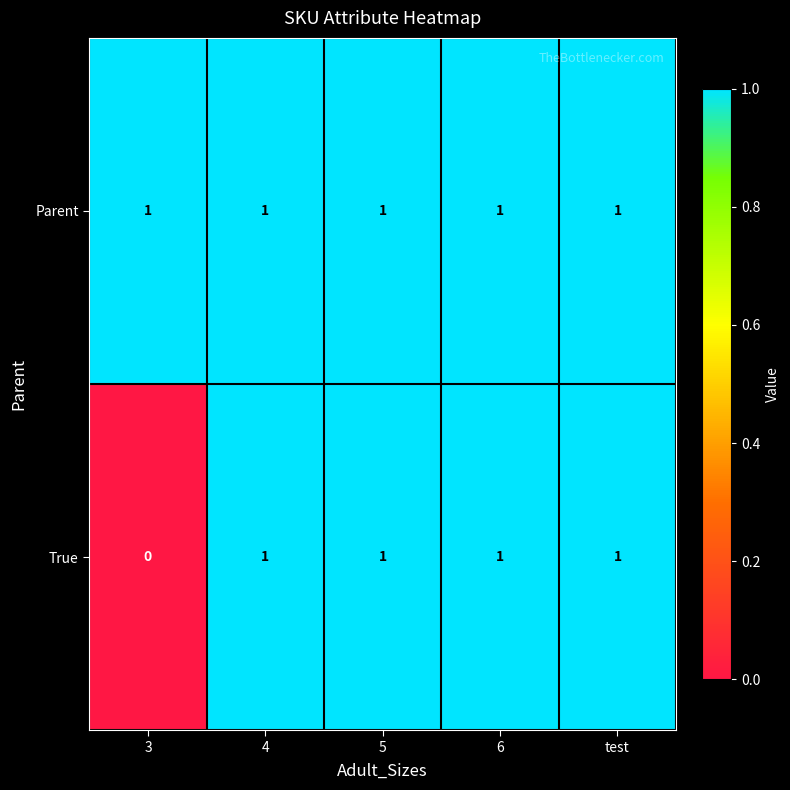

What is the sum of all Parent values?

5